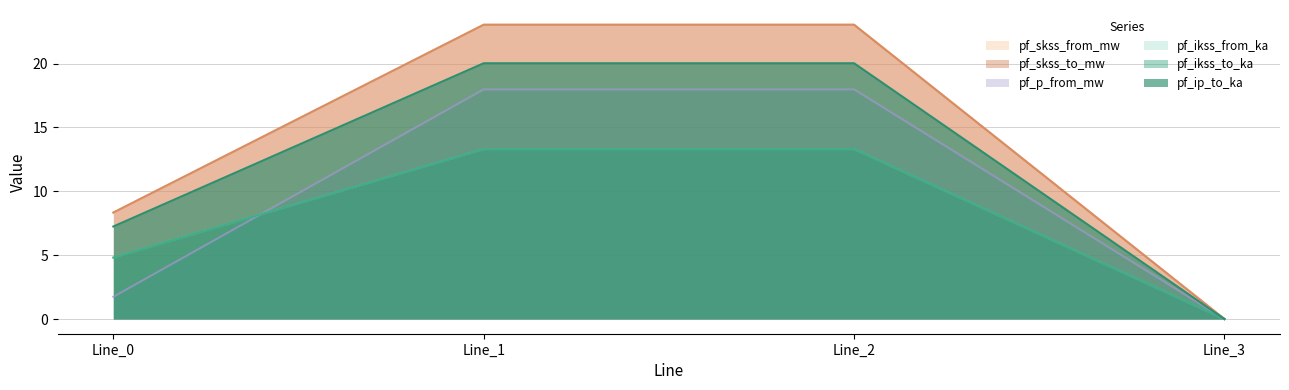

Reading left to right, what are all the values shown in this chart?

pf_ikss_from_ka: Line_0=8.3	Line_1=23.0	Line_2=23.0	Line_3=0.0
pf_ikss_to_ka: Line_0=8.3	Line_1=23.0	Line_2=23.0	Line_3=0.0
pf_ip_to_ka: Line_0=4.8	Line_1=13.3	Line_2=13.3	Line_3=0.0
pf_skss_from_mw: Line_0=7.2	Line_1=20.0	Line_2=20.0	Line_3=0.0
pf_skss_to_mw: Line_0=4.8	Line_1=13.3	Line_2=13.3	Line_3=0.0
pf_p_from_mw: Line_0=1.7	Line_1=18.0	Line_2=18.0	Line_3=0.0